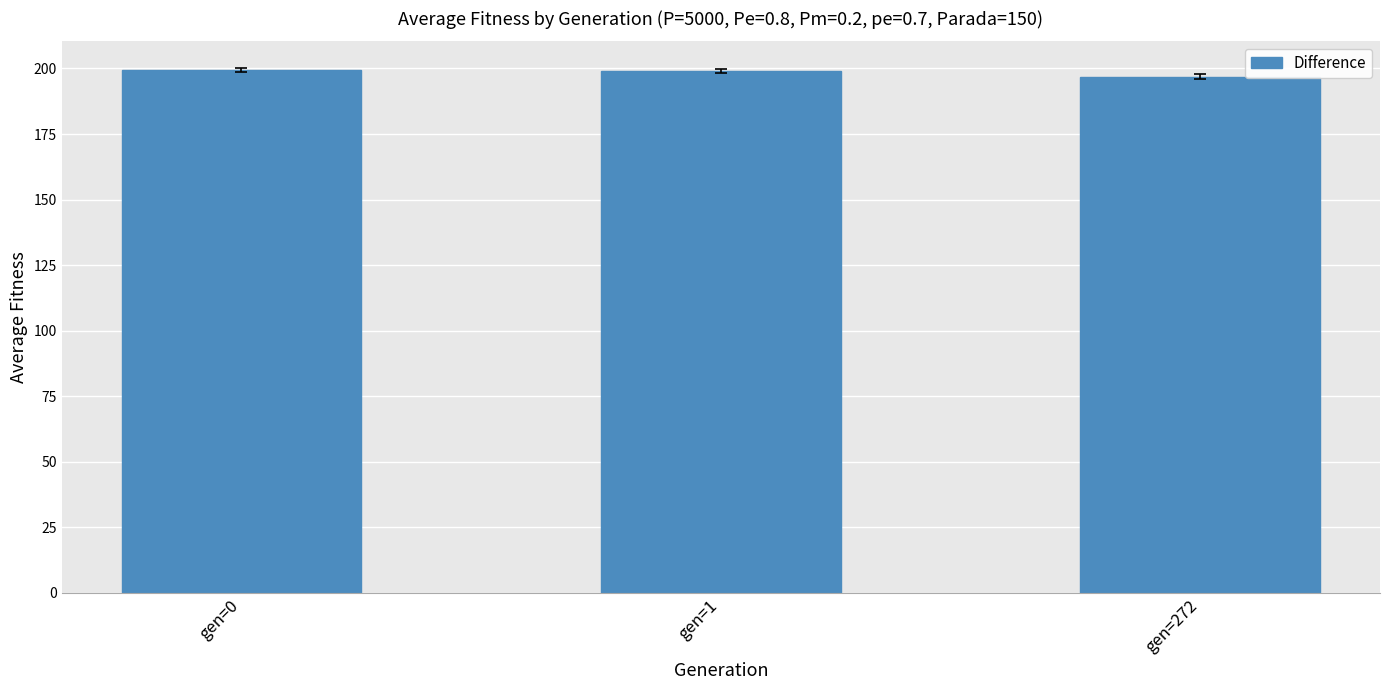

Are the bars grouped side by side (vs. stacked)?

No